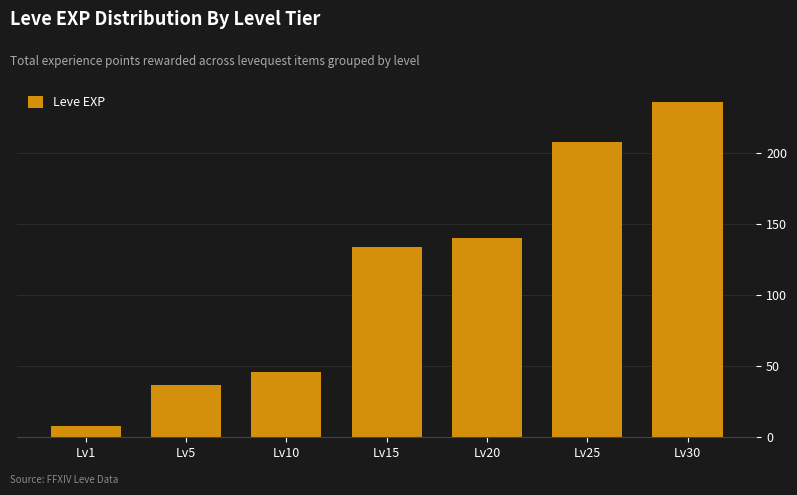

Rank the categories by value from lowest to highest.

Lv1, Lv5, Lv10, Lv15, Lv20, Lv25, Lv30